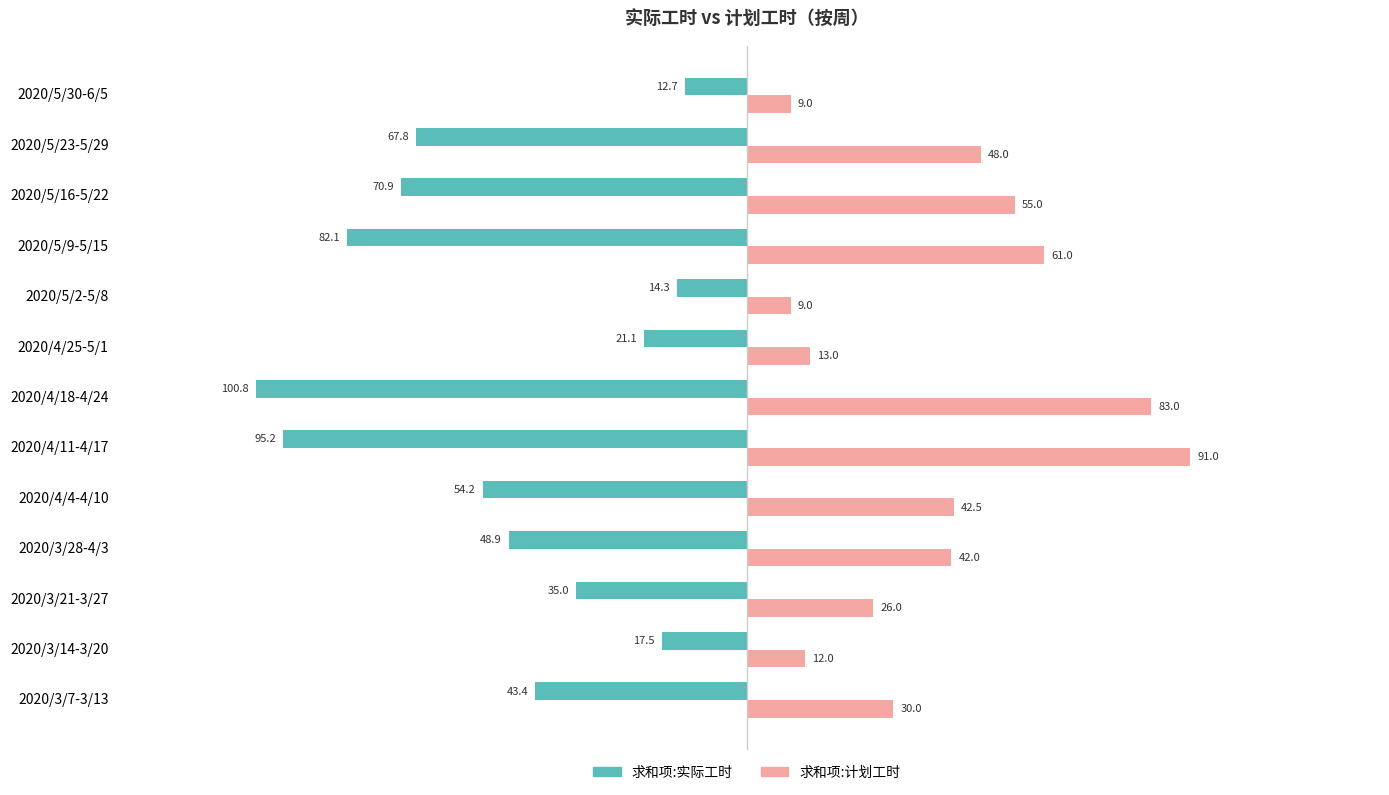

Rank the series by their average value, from highest to lowest.

求和项:计划工时, 求和项:实际工时